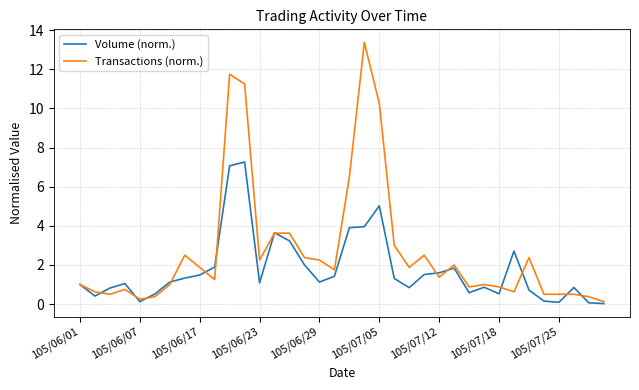

Which series has the largest total across all categories?

Transactions (norm.)